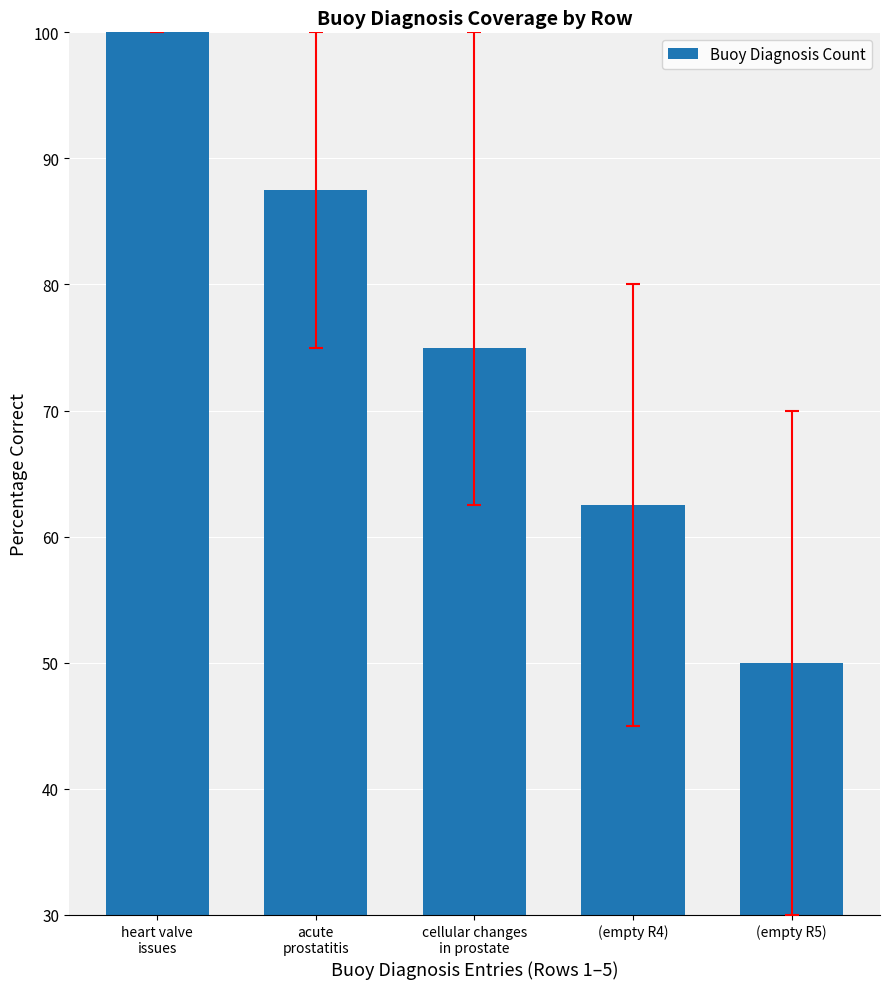

What is the average value?

75.0